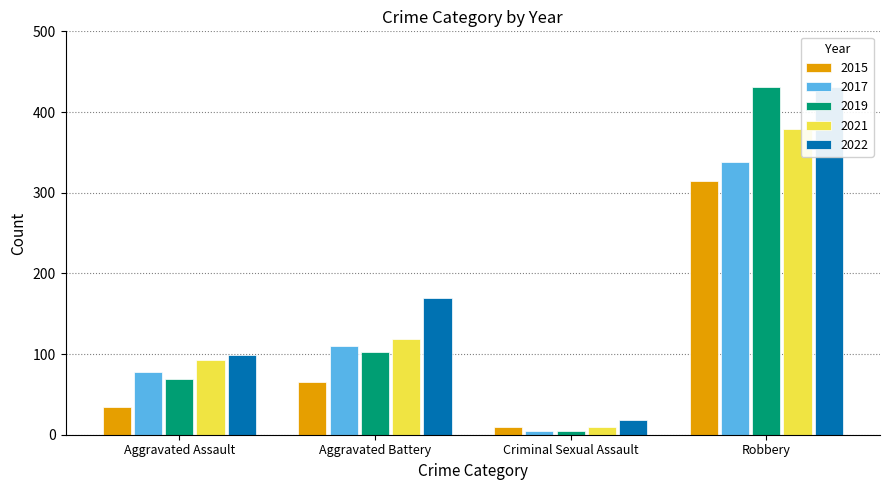

Which series has the widest spread of values?

2019